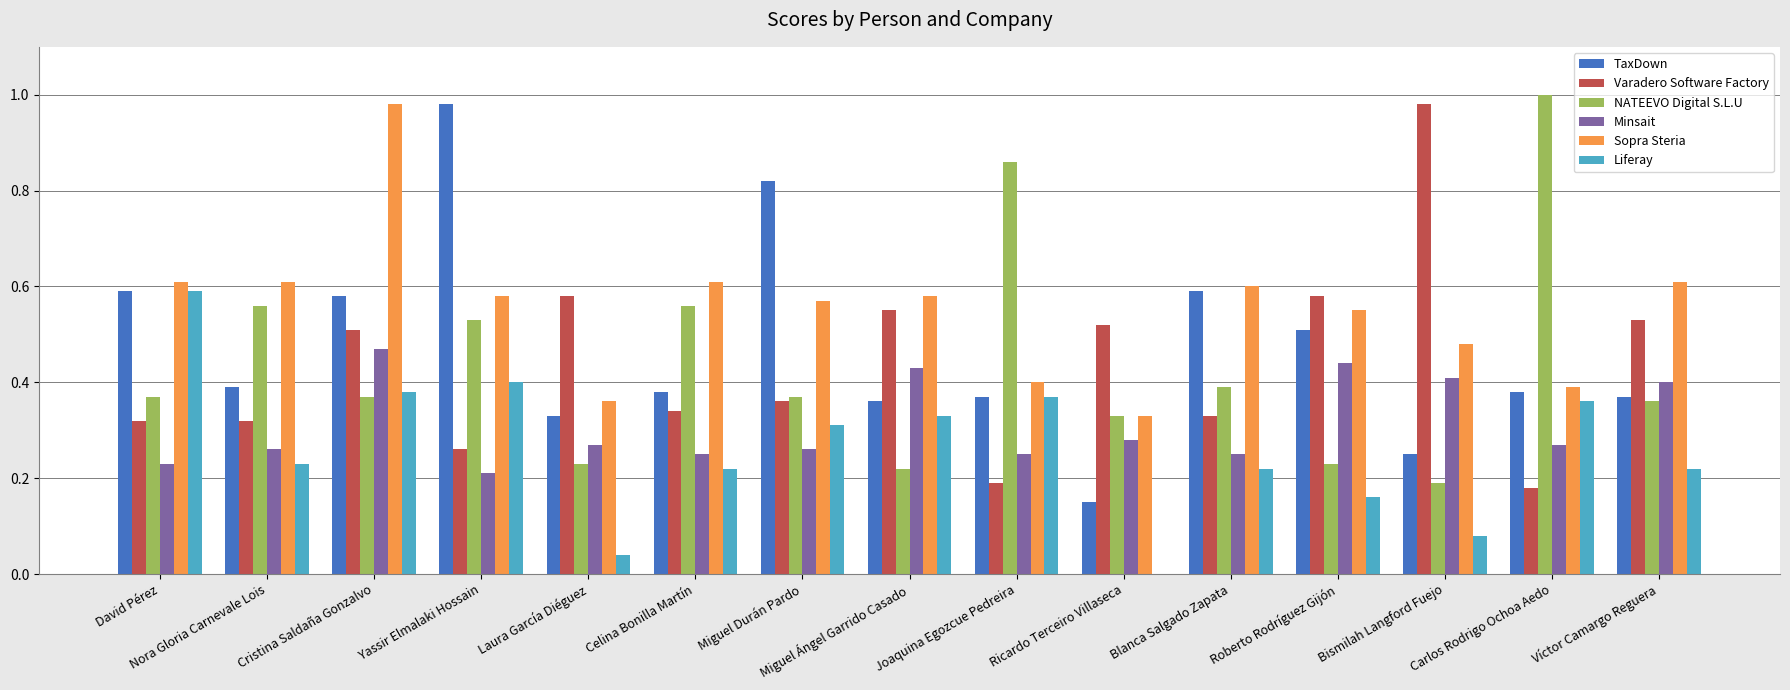

Does the chart contain stacked bars?

No